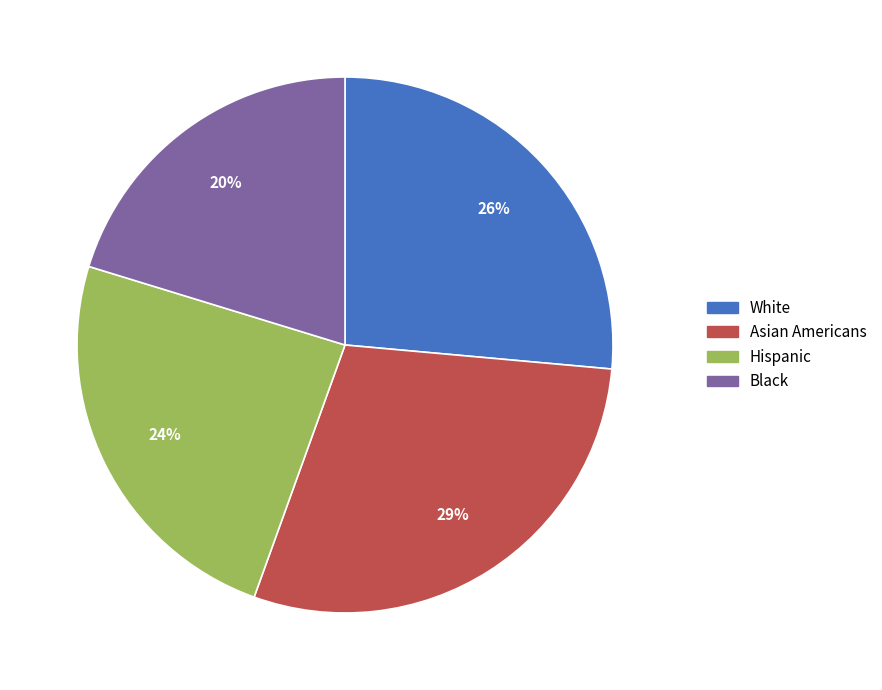

Is Black the majority of the pie?

No